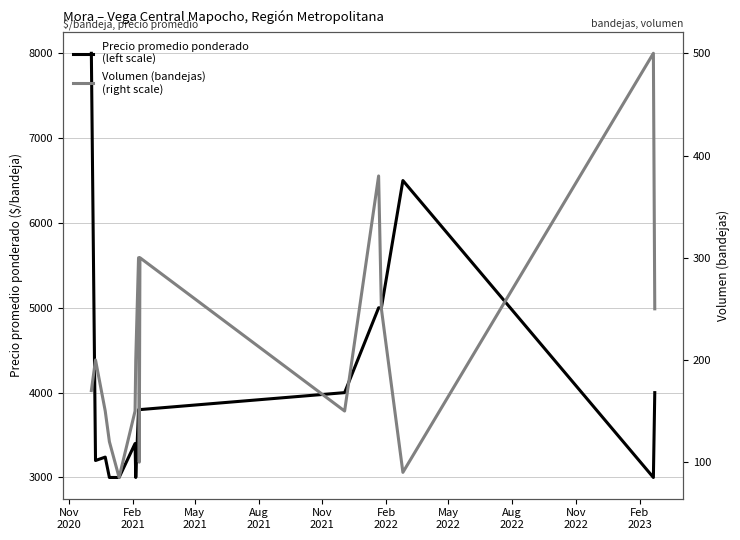

Which series has the largest total across all categories?

Precio promedio ponderado
(left scale)